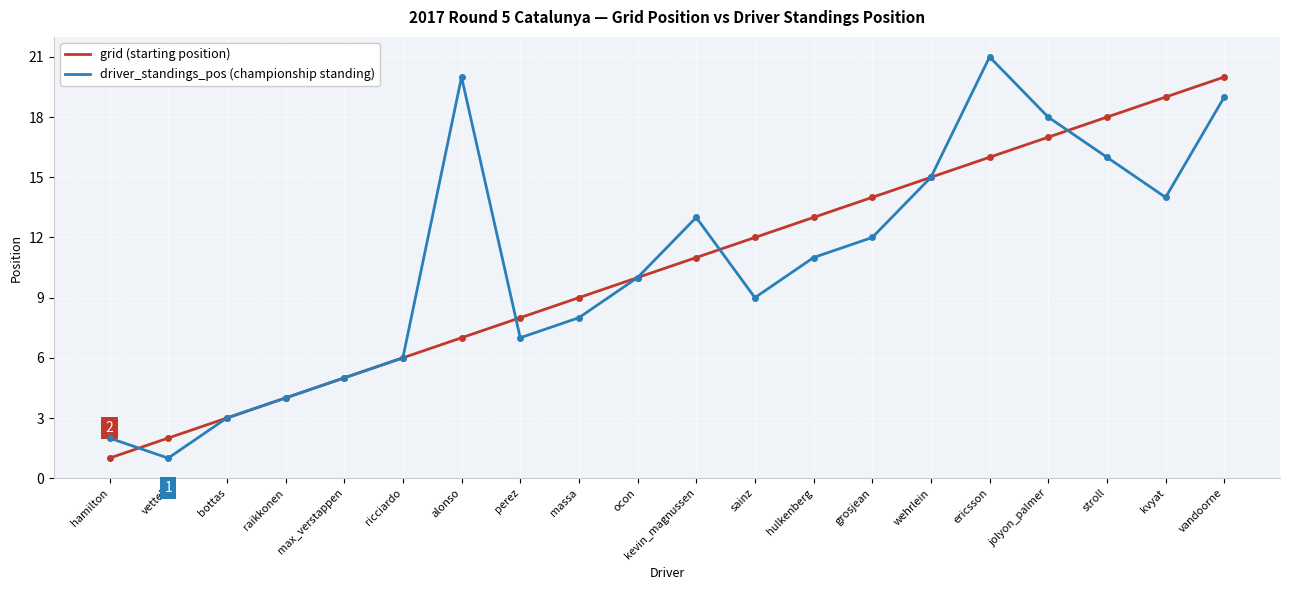

What is the spread (max minus min) of values at kvyat?

5